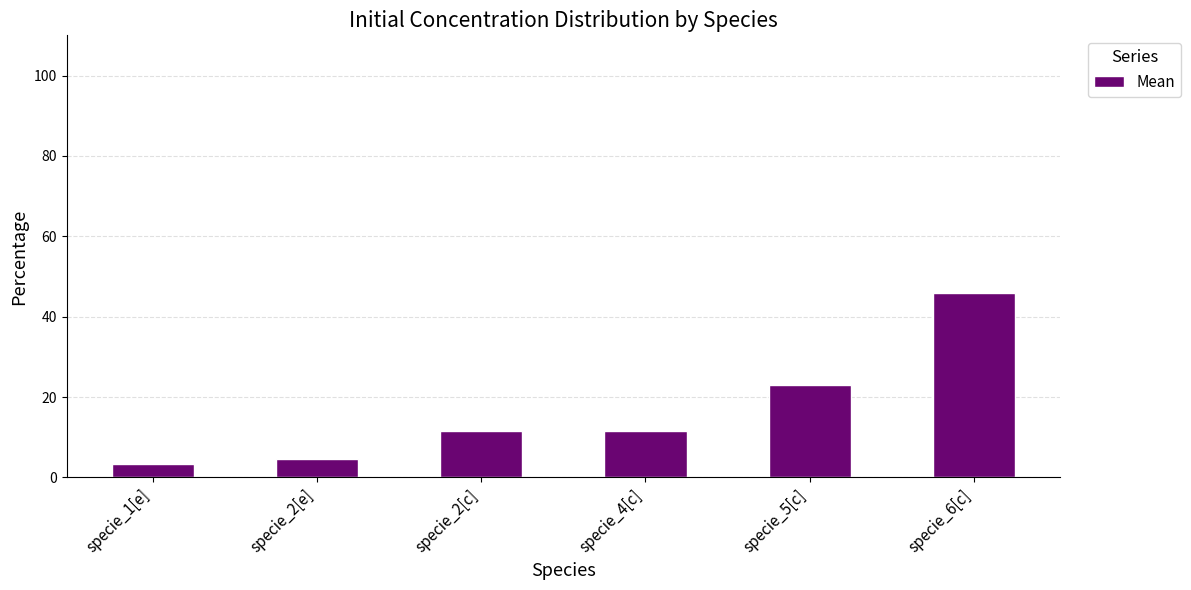

What is the label of the 5th bar from the left?

specie_5[c]